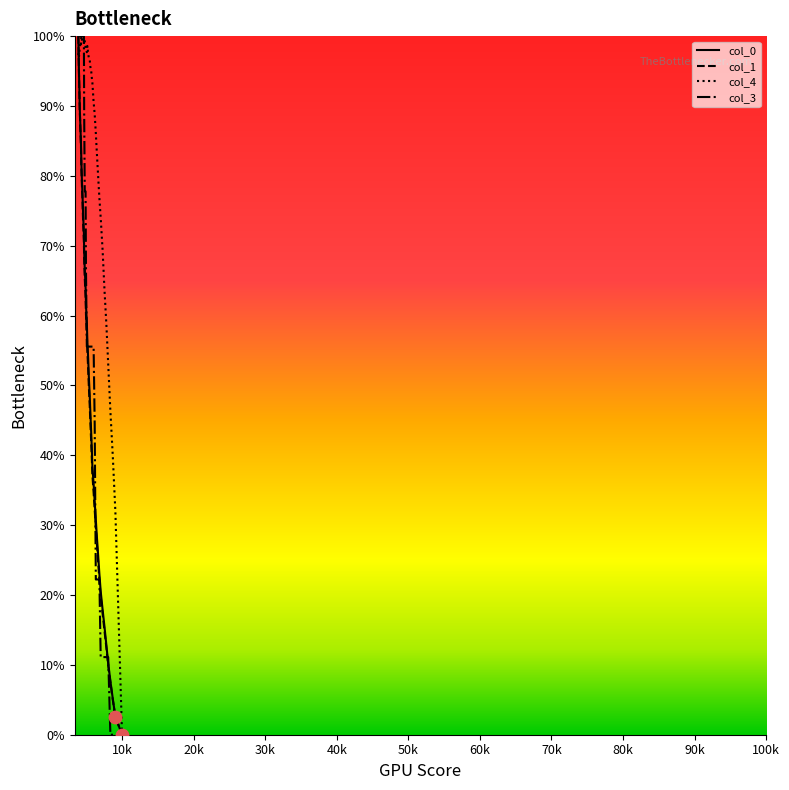

Which series has the largest total across all categories?

col_4